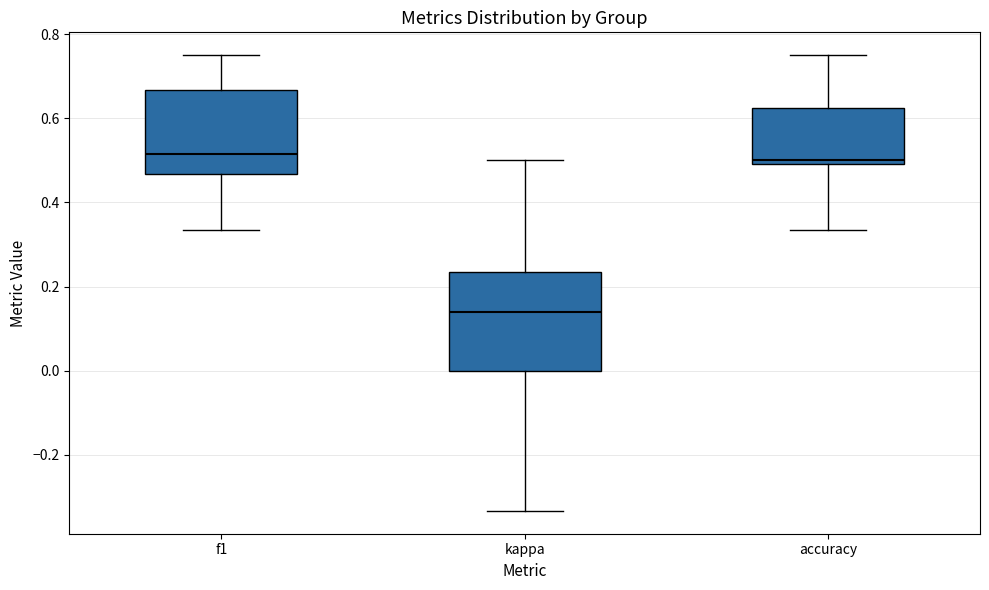

Comparing the boxes themselves (not the whiskers), which one is the tallest?

kappa